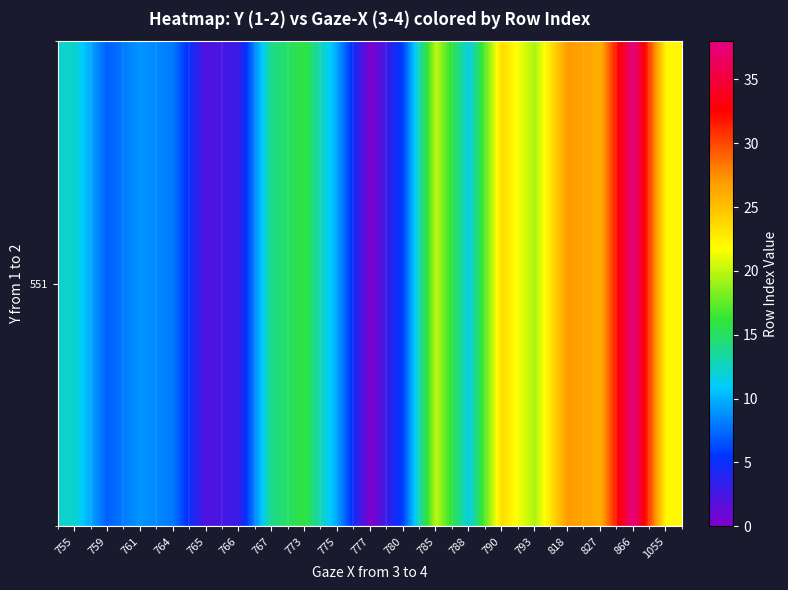

Reading right to left, list all the values displayed in this chart.

22.0	38.0	26.0	27.0	19.5	23.5	11.5	20.0	6.0	0.0	9.5	16.0	14.0	3.0	2.0	8.0	9.0	7.0	12.2